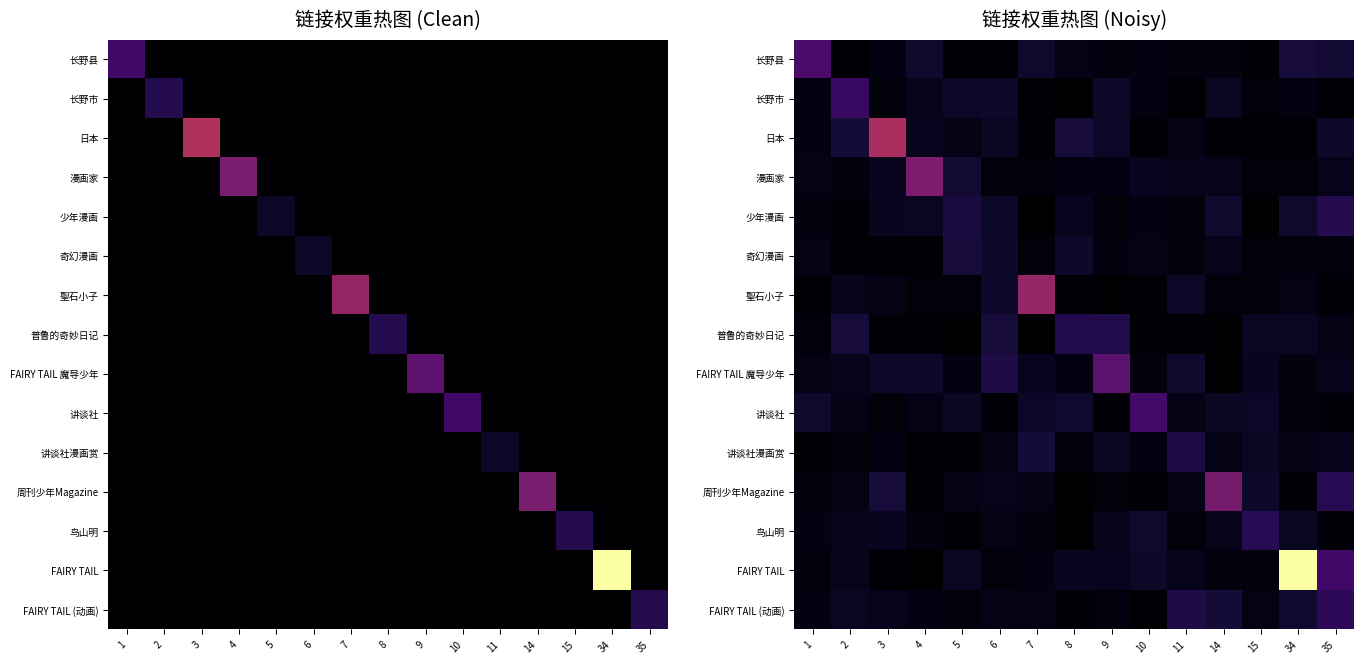

What is the total value across all series at 7?

13.9